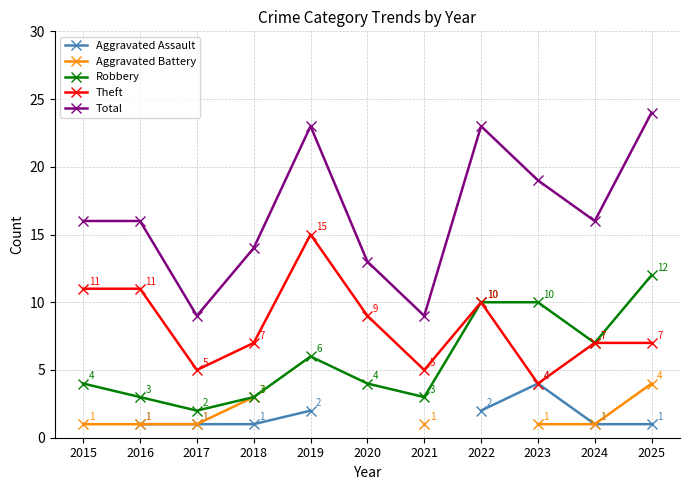

What is the minimum value shown in the chart?

1.0